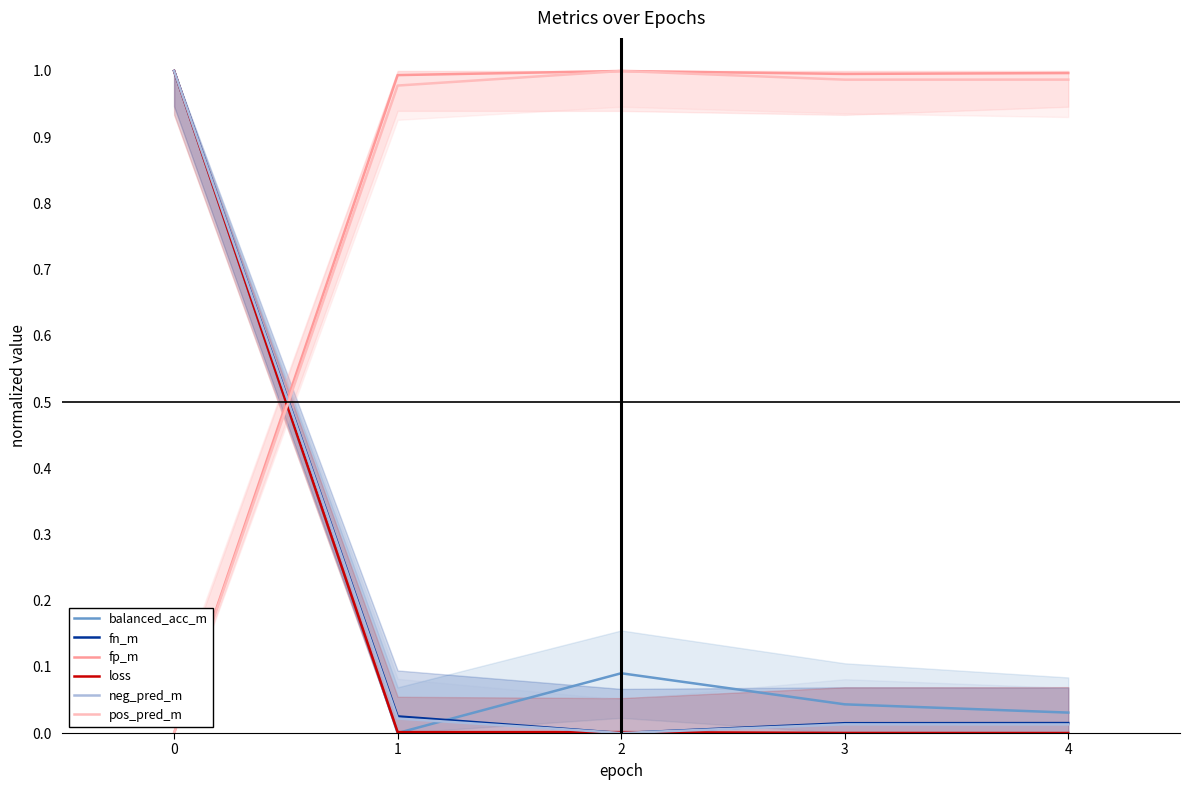

Does the chart have visible grid lines?

No